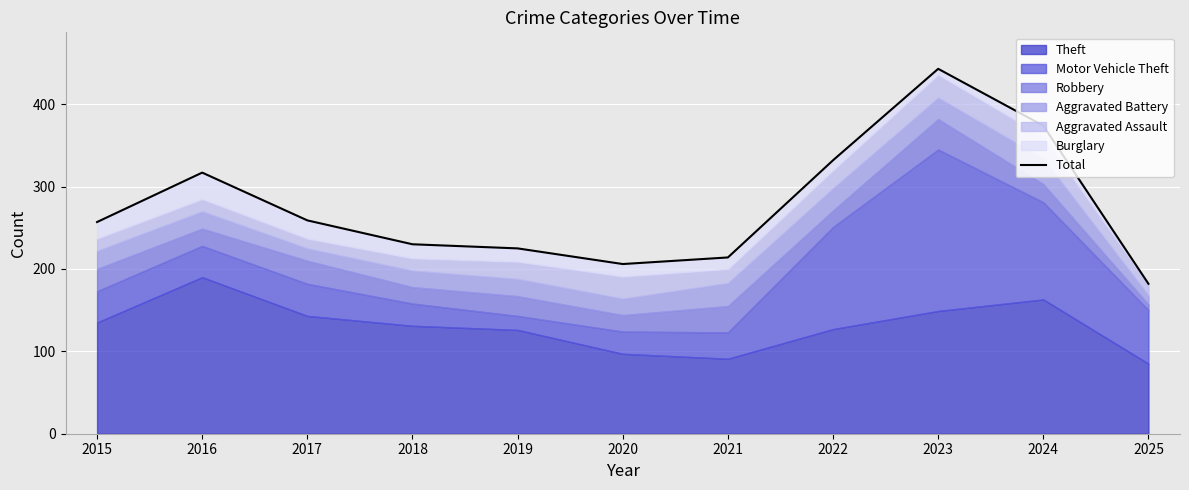

Which label corresponds to the largest value in the chart?

2023